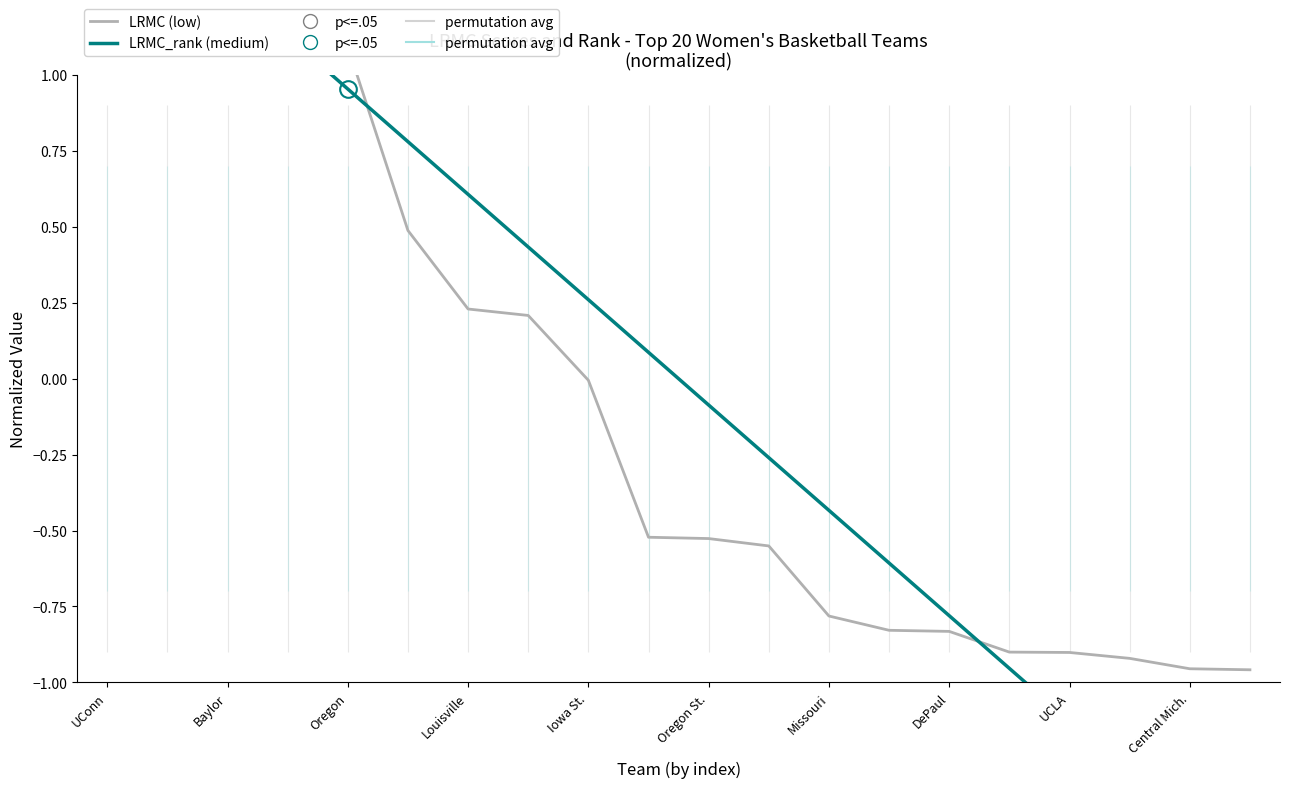

True or false: LRMC_rank (medium) has a value of 0.9 at UConn.

False